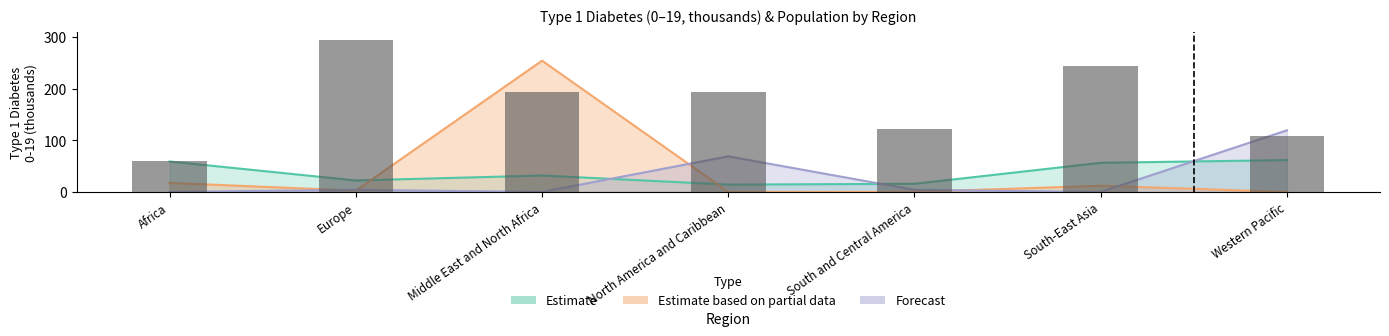

What is the difference between the highest and lowest values at Middle East and North Africa?

254.0